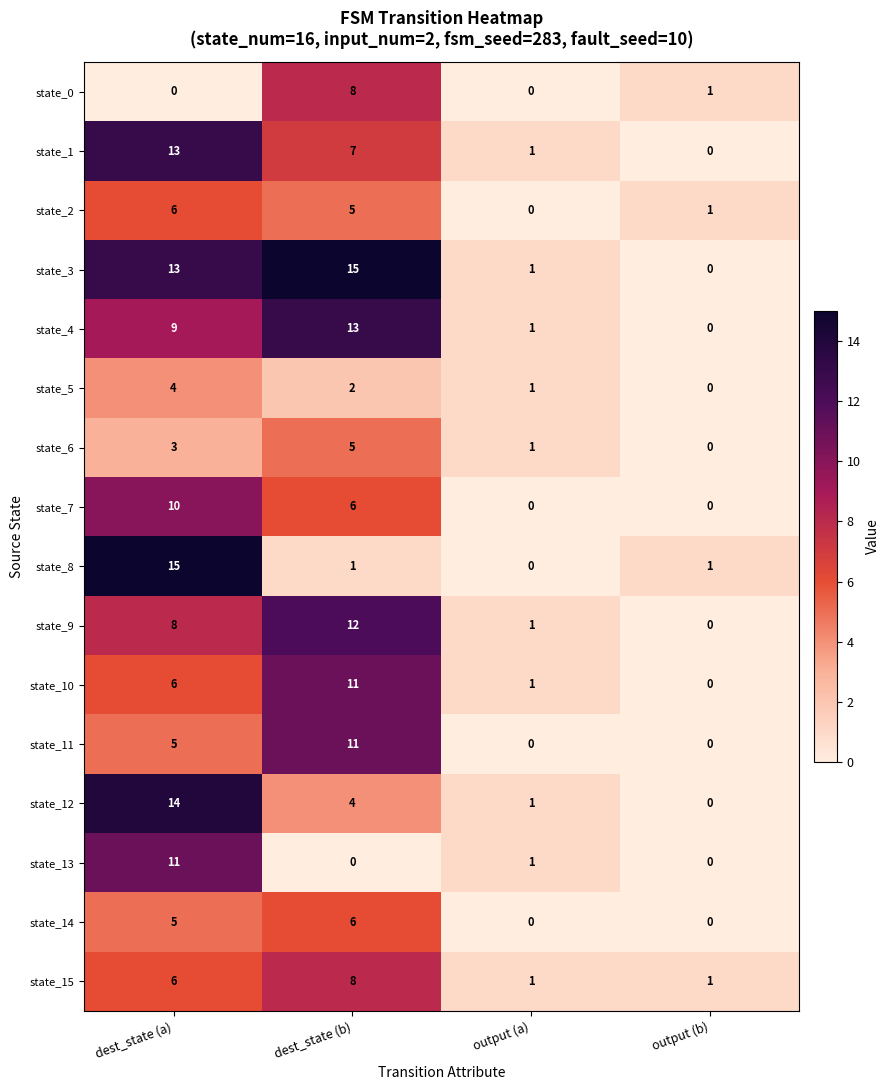

At which label is state_0 closest to 4?

output (b)